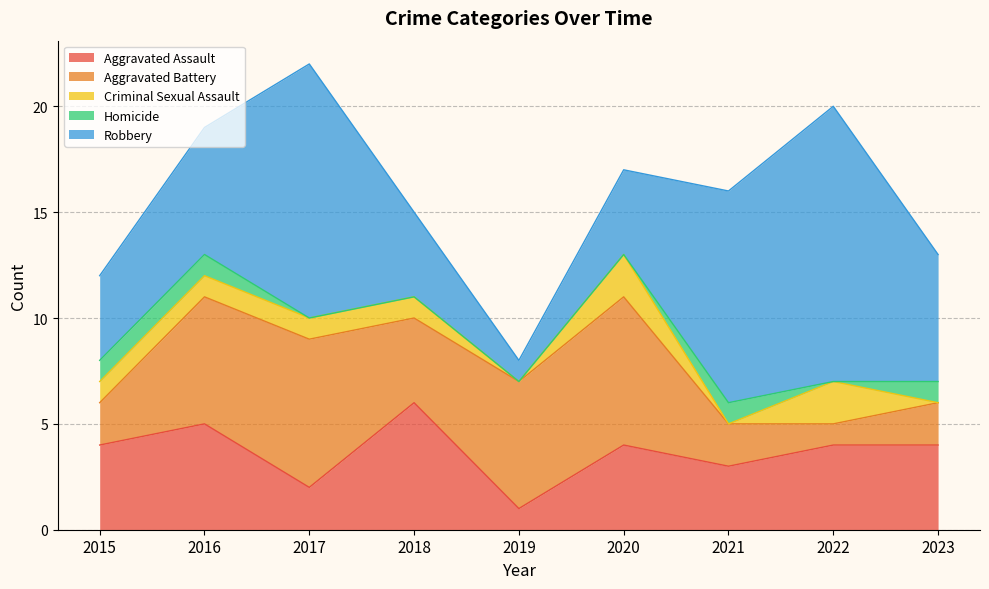

In Criminal Sexual Assault, how many points are higher than both neighbors (excluding endpoints)?

2